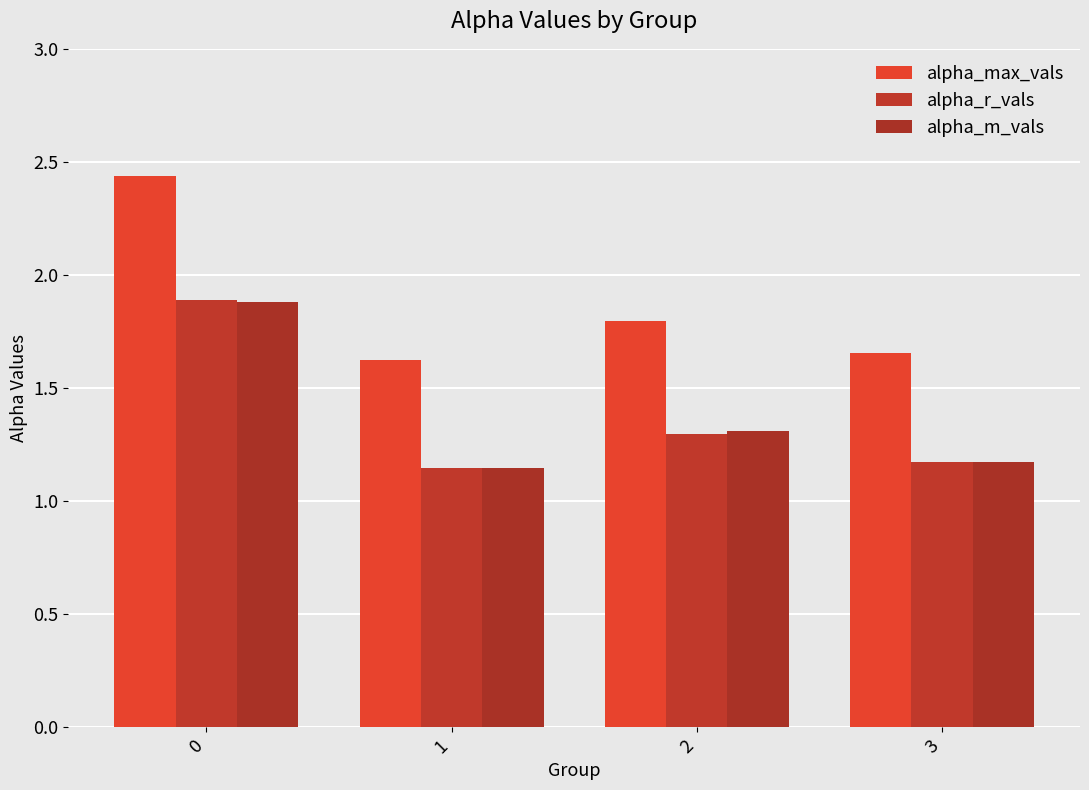

At which category does the chart reach its minimum across all series?

1